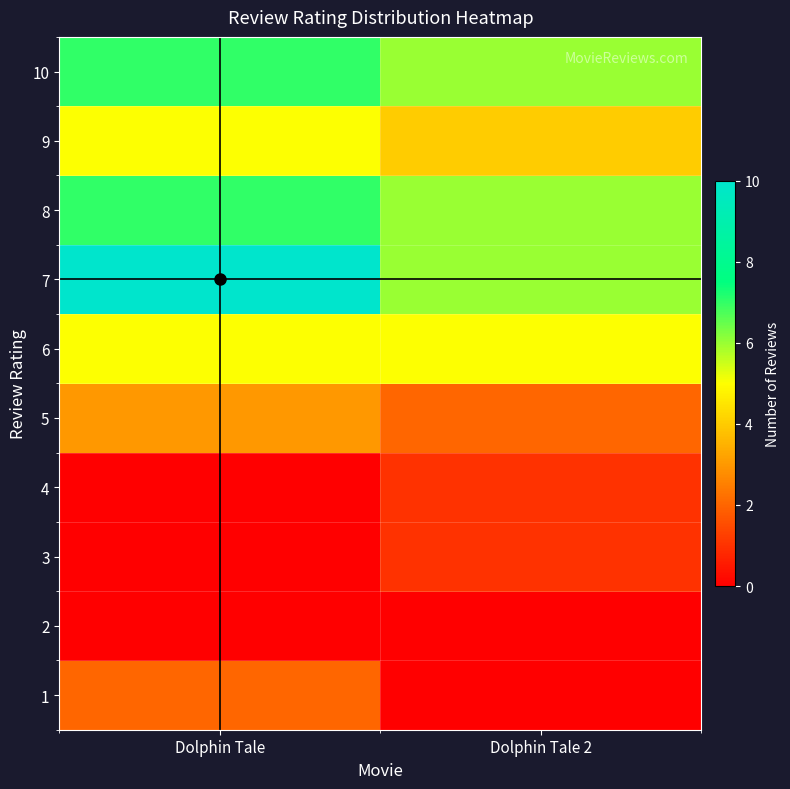

Which series has the largest range (max minus min)?

7